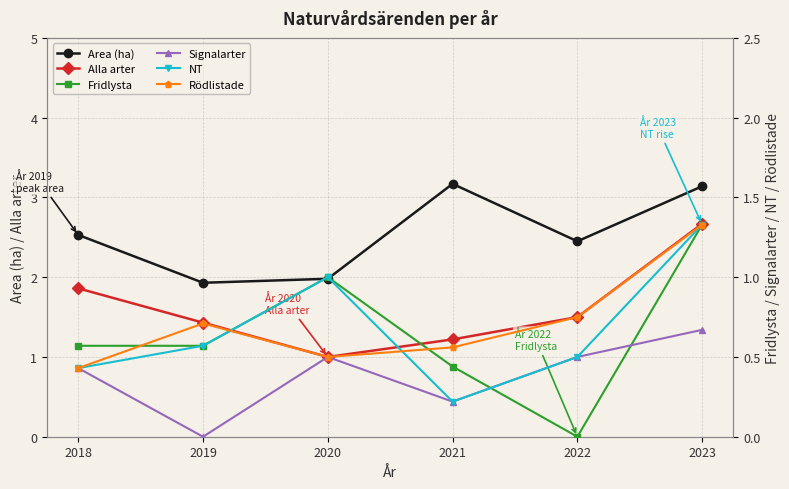

What is the average value of the Rödlistade series?

0.7